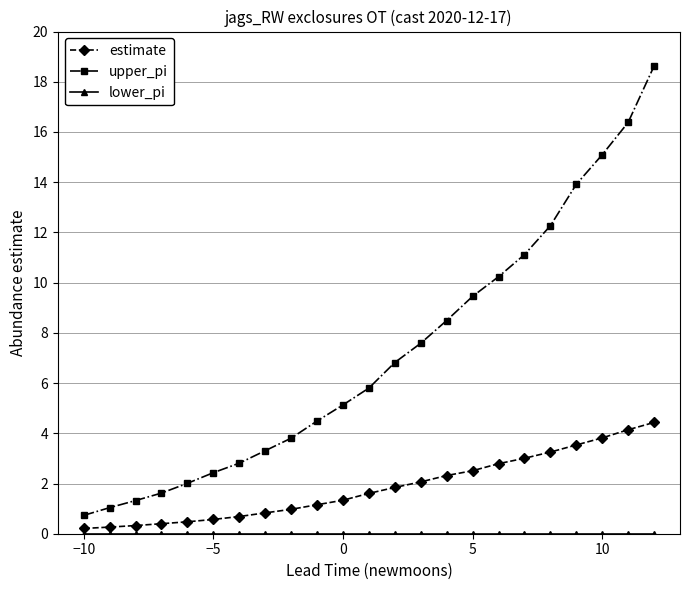

What is the sum of all upper_pi values?

164.5